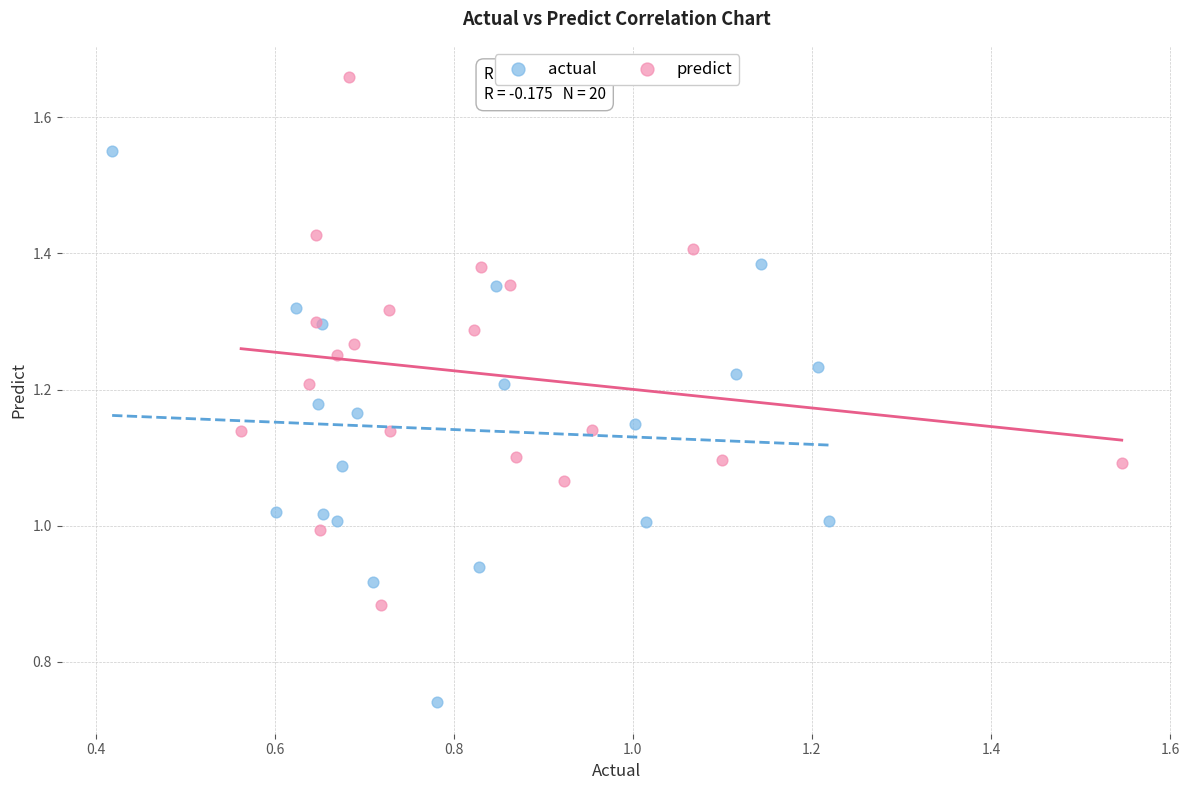

What are all the series names shown in the legend?

actual, predict